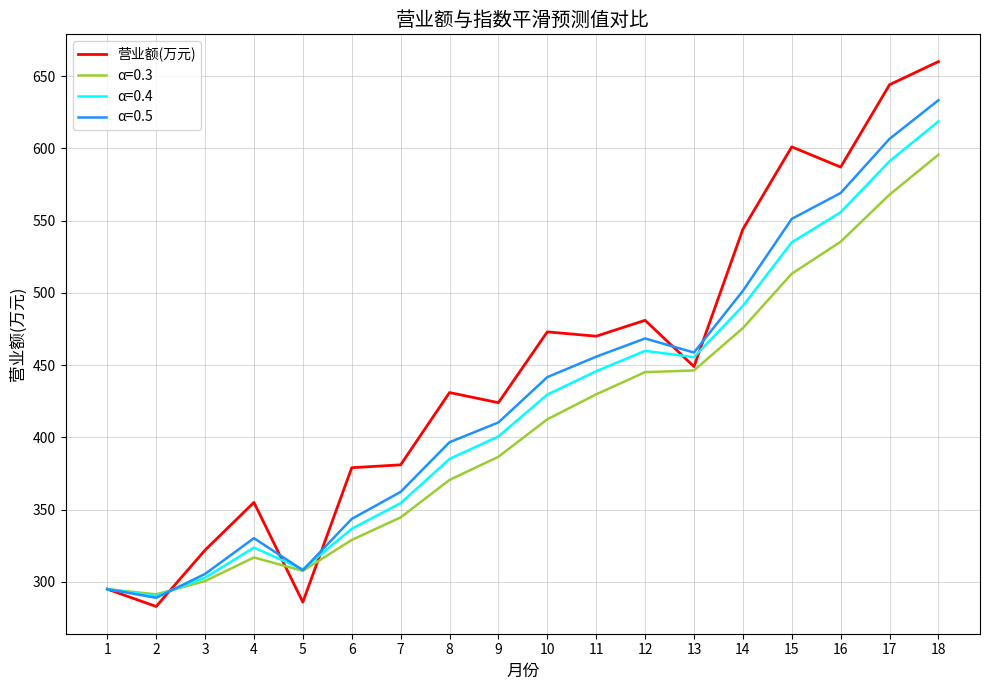

What is the smallest value displayed?

283.0